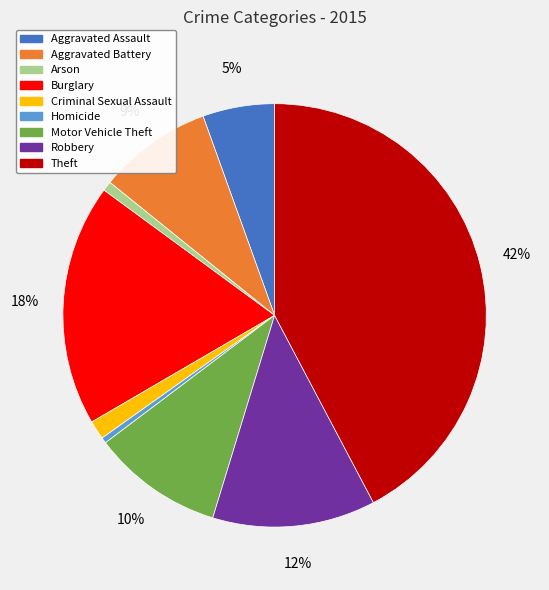

Between Theft and Aggravated Assault, which is larger?

Theft